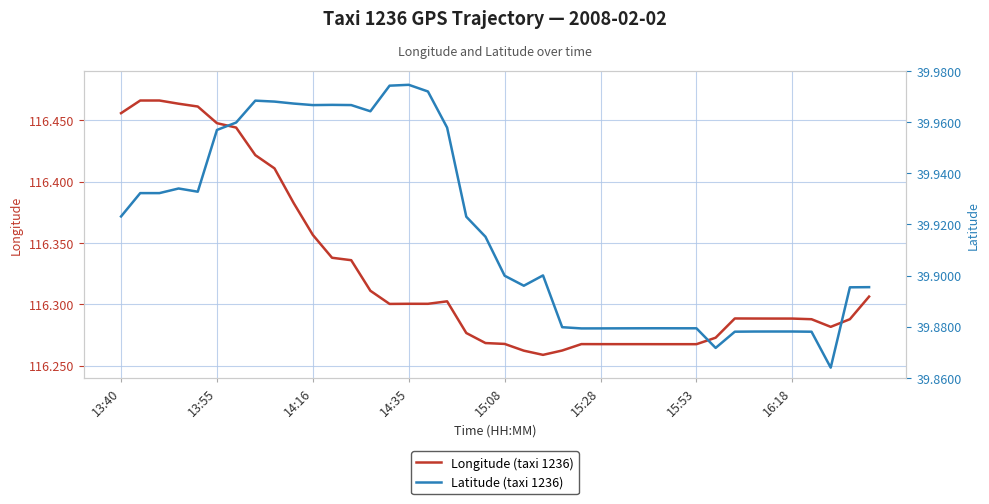

Count the Latitude (taxi 1236) values in the range 39 to 40.

40